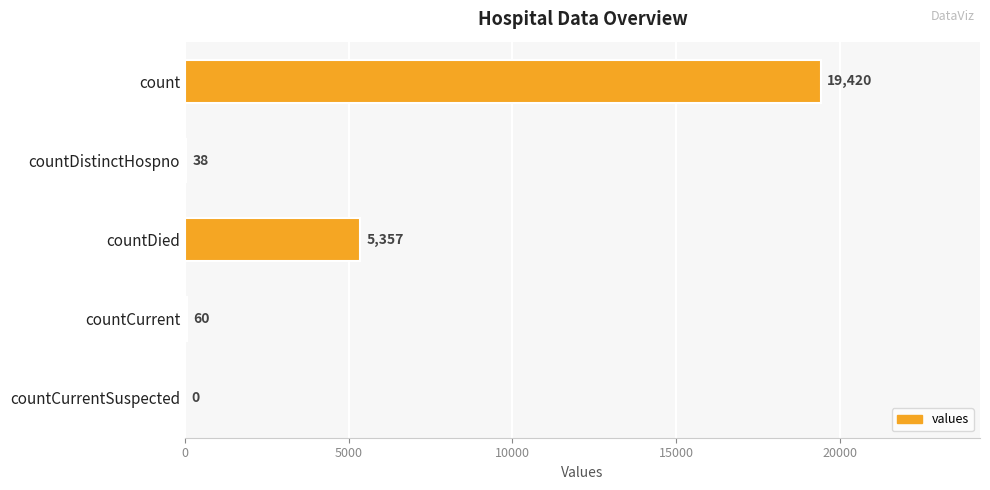

How many categories are shown in the chart?

5